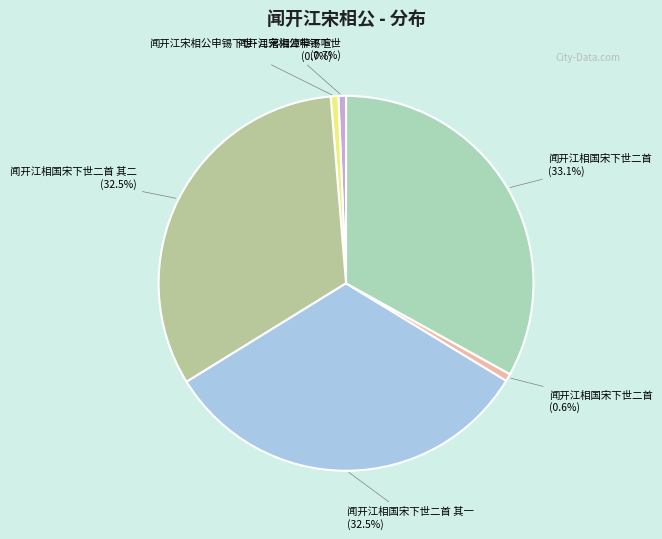

How many segments does this pie chart have?

6